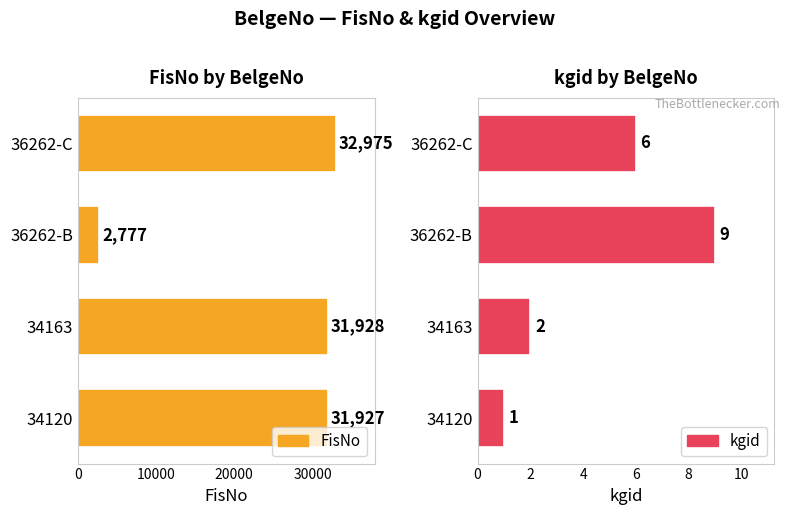

How many bars are there in each group?

2